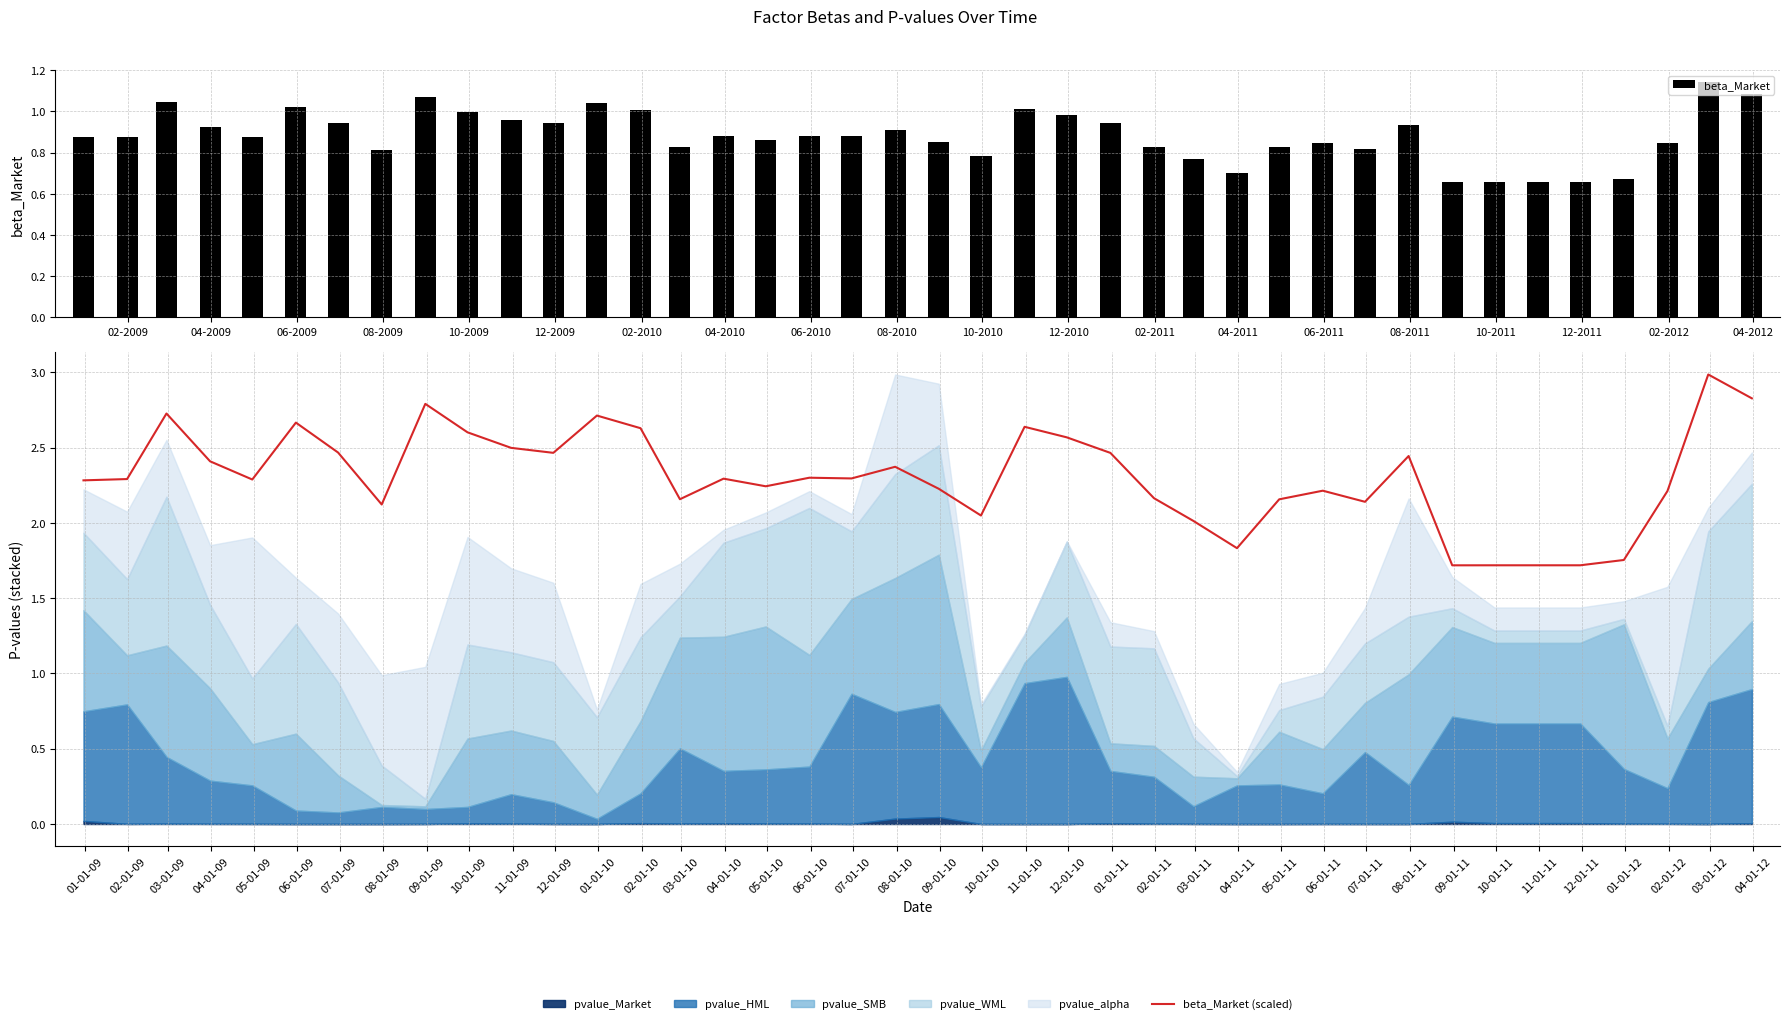

The beta_Market (scaled) series shows 0.5 at 10-2009. True or false?

False